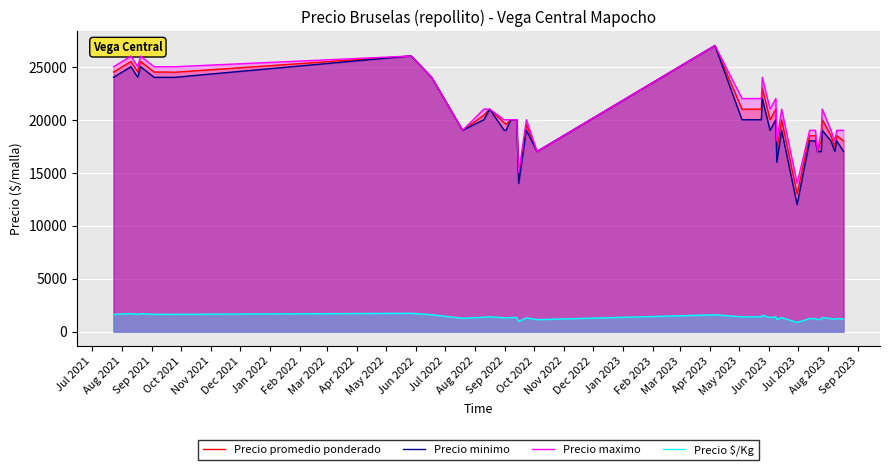

What is the minimum value for Precio $/Kg?

867